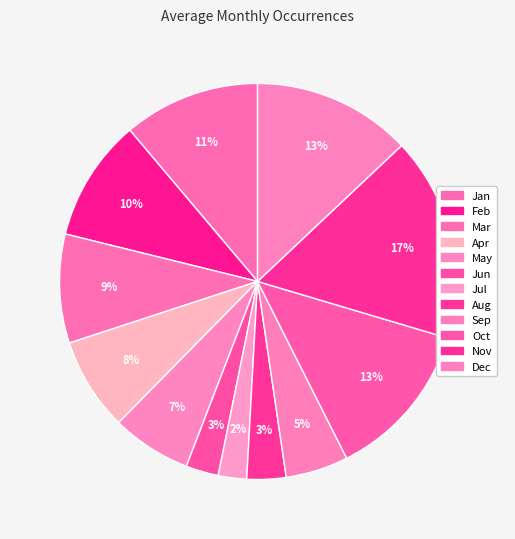

Rank the categories by value from highest to lowest.

Nov, Oct, Dec, Jan, Feb, Mar, Apr, May, Sep, Aug, Jun, Jul